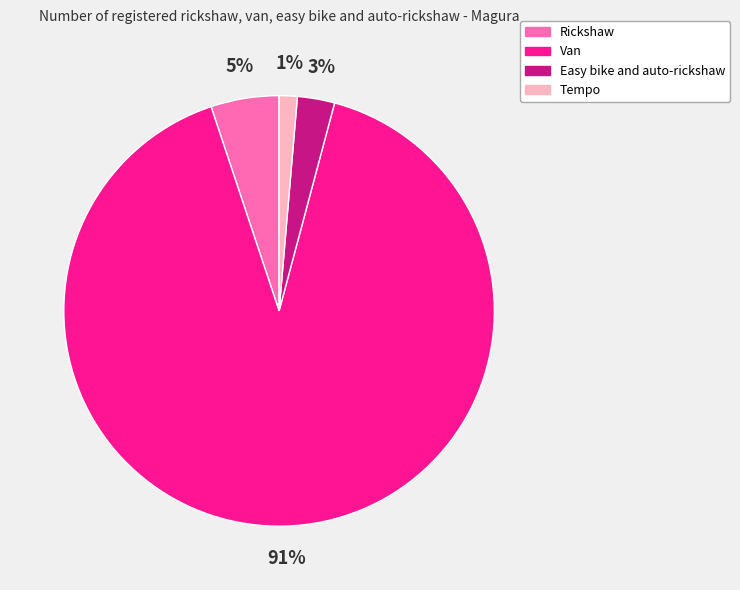

Combined, do Tempo and Van account for over 50%?

Yes